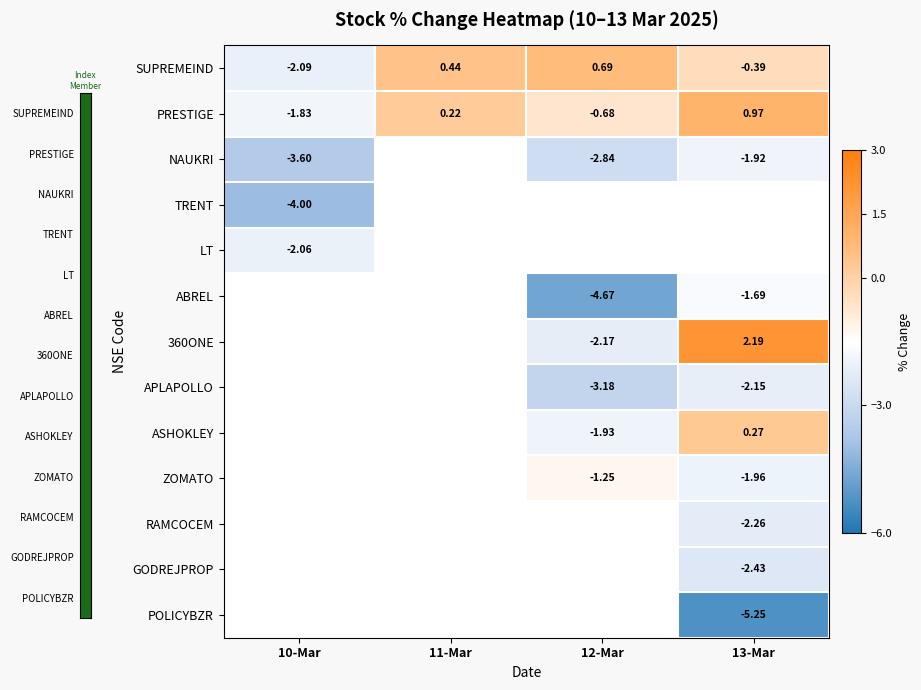

Is the value of ASHOKLEY at 11-Mar greater than the value of SUPREMEIND at 11-Mar?

No